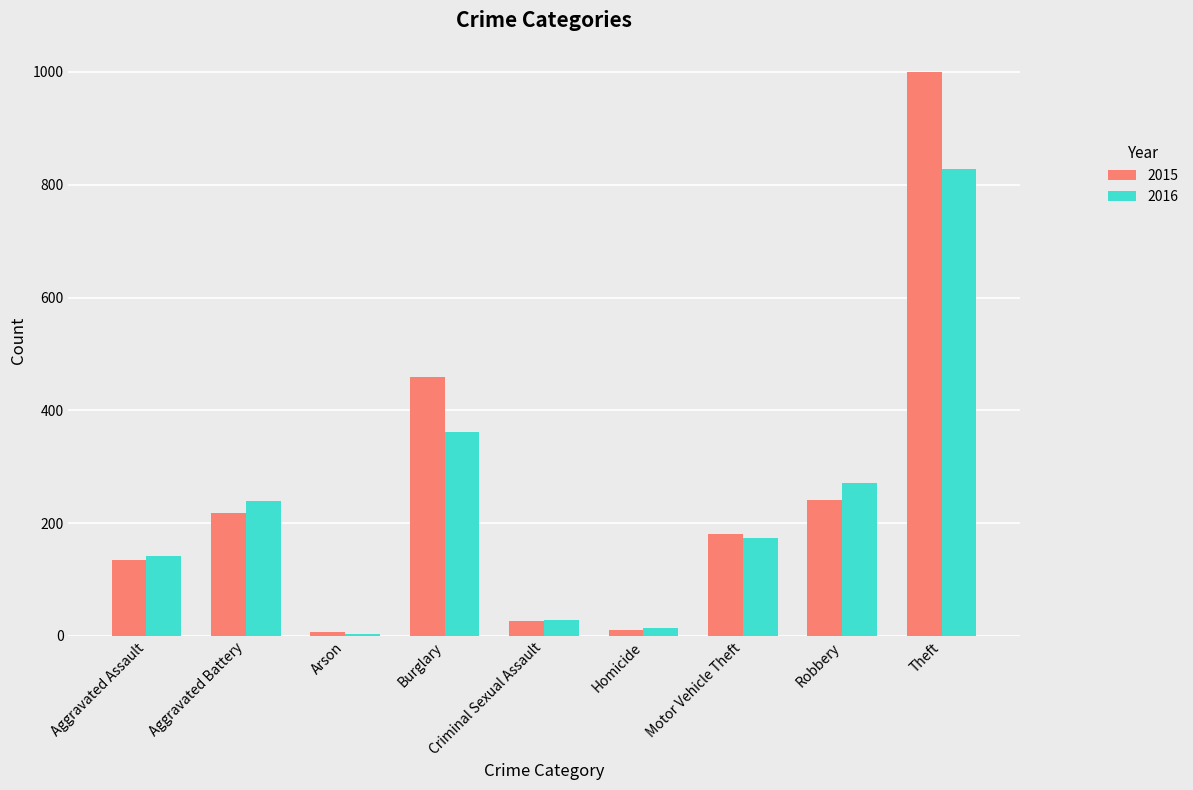

What is the minimum value shown in the chart?

4